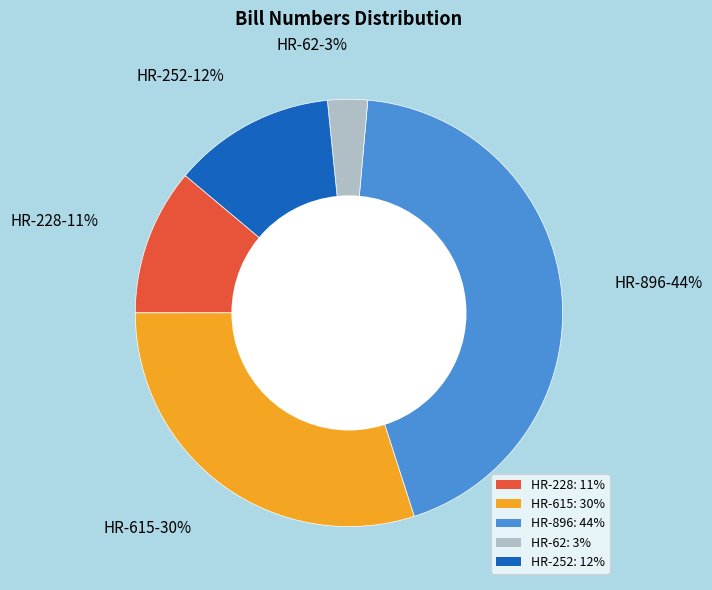

Does any single category account for the majority?

No